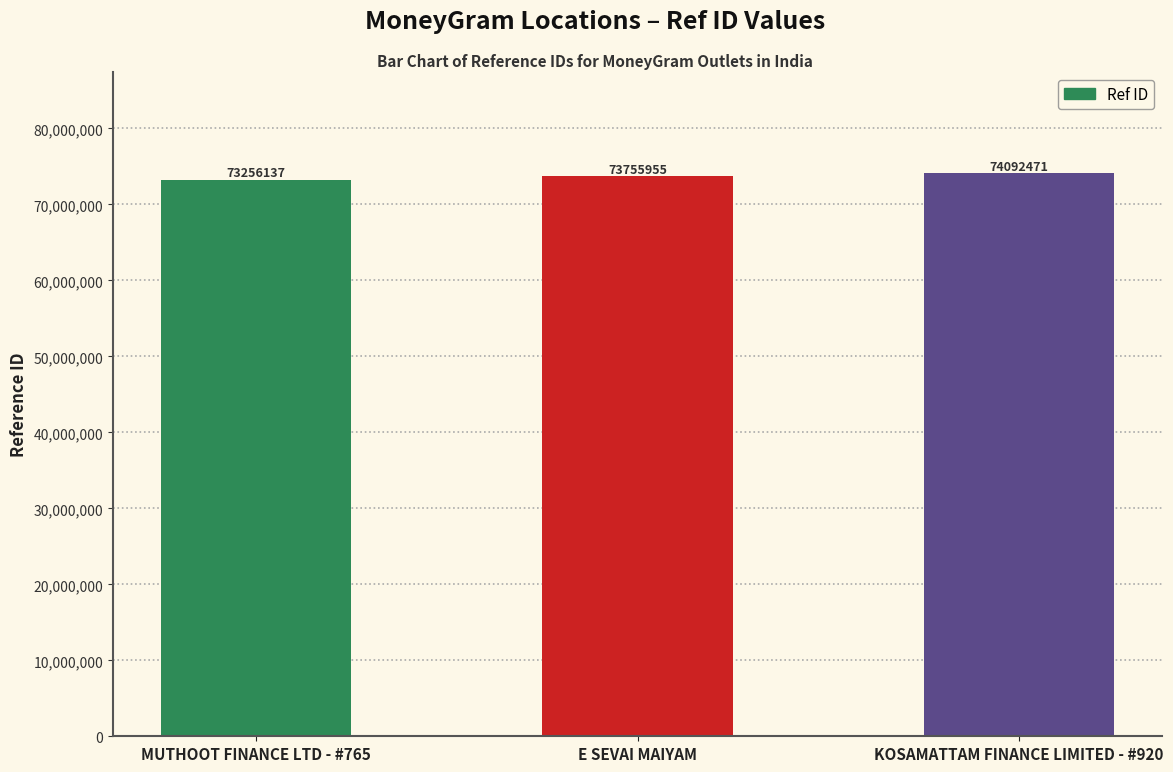

What position from the right is E SEVAI MAIYAM?

2